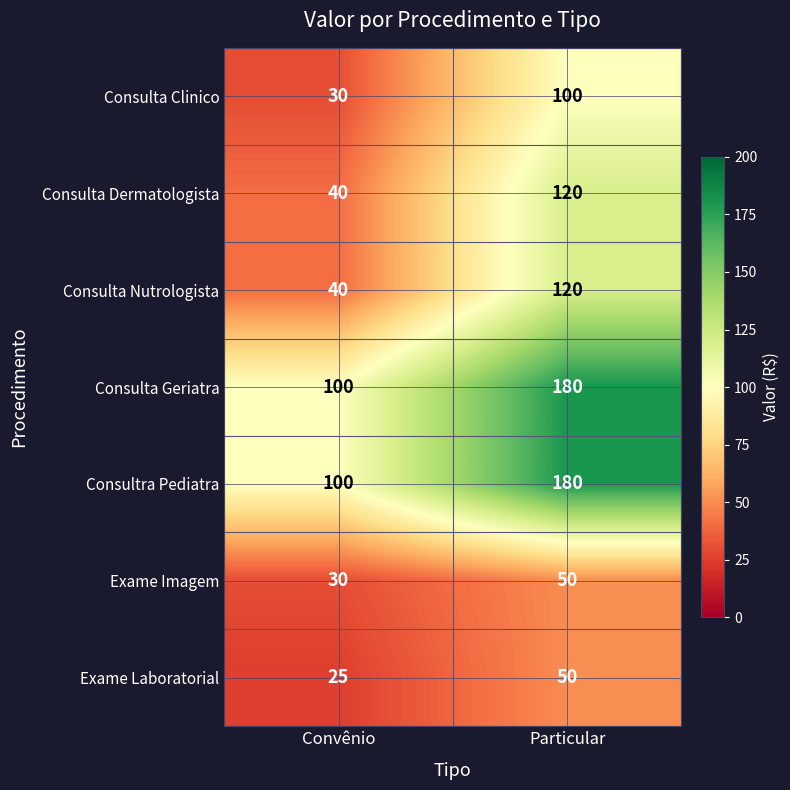

Which category has the lowest value in the Exame Imagem series?

Convênio